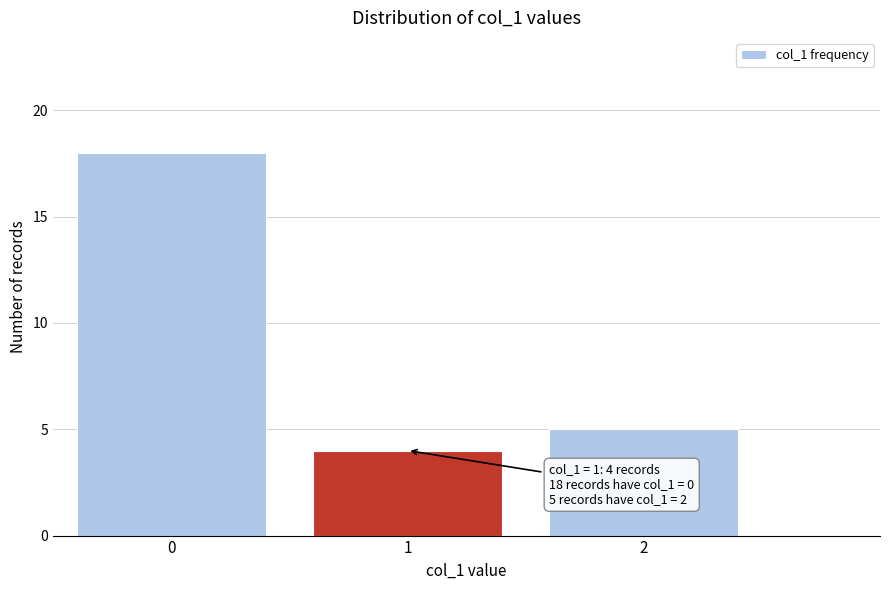

Reading left to right, what are all the values shown in this chart?

18	4	5